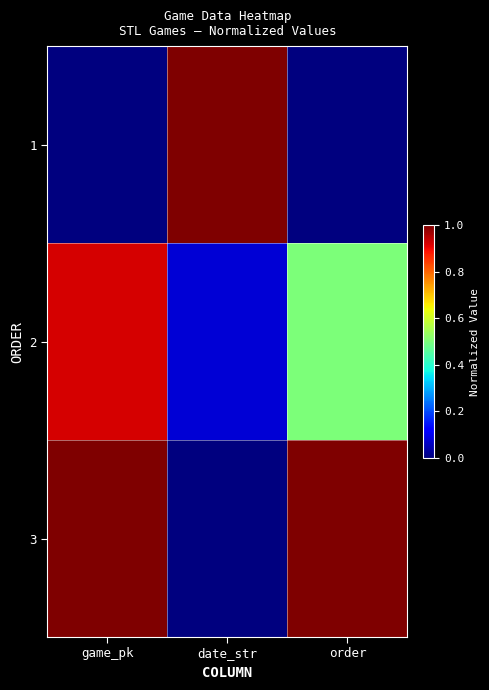

What is the total value across all series at date_str?

1.1